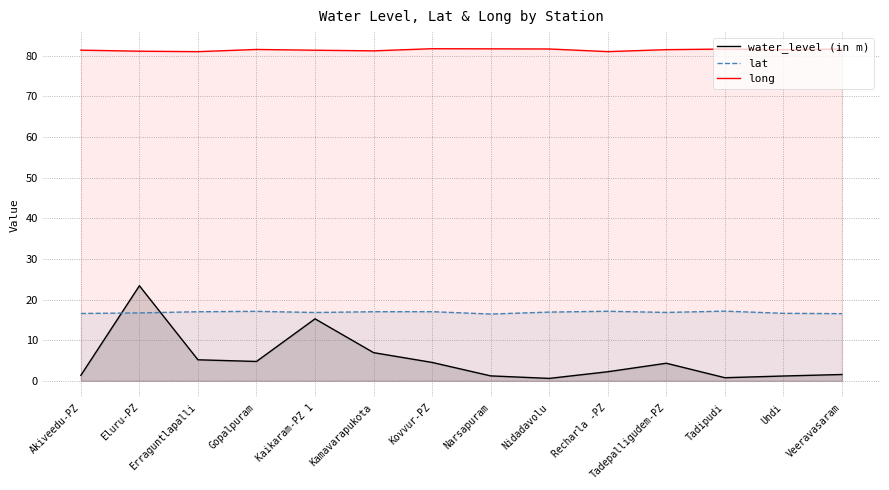

Where is long nearest to the value 81?

Erraguntlapalli